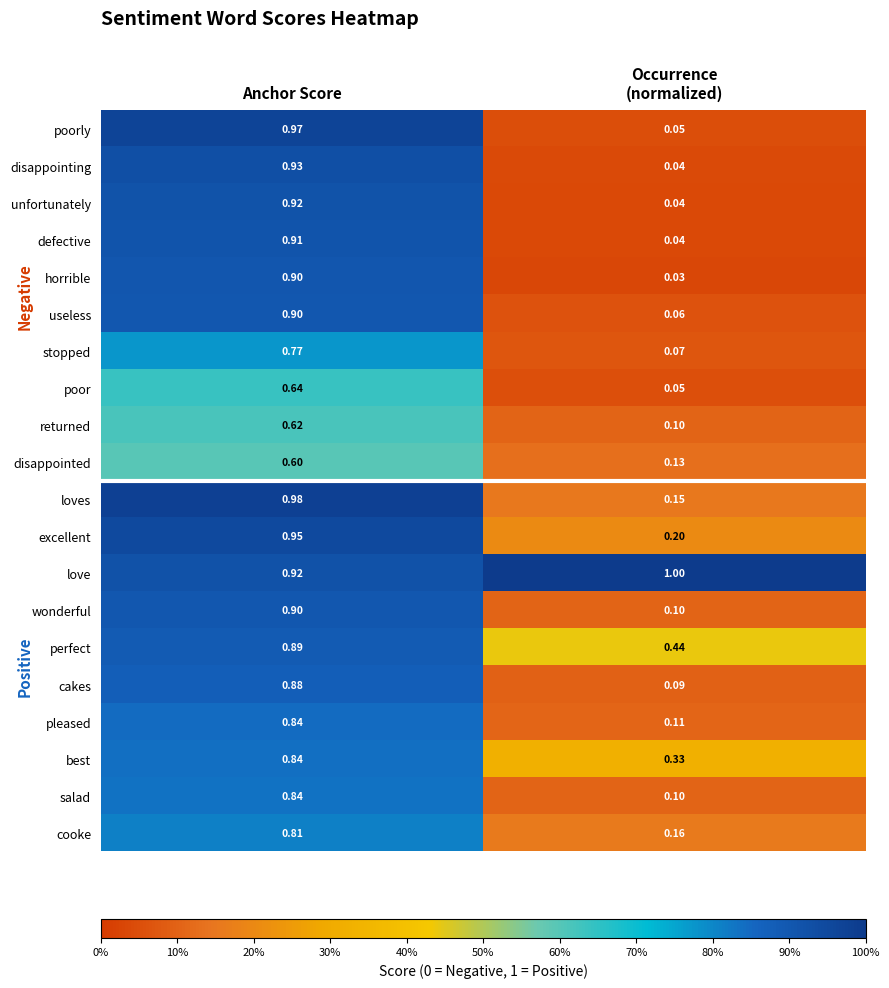

Which series has the widest spread of values?

poorly